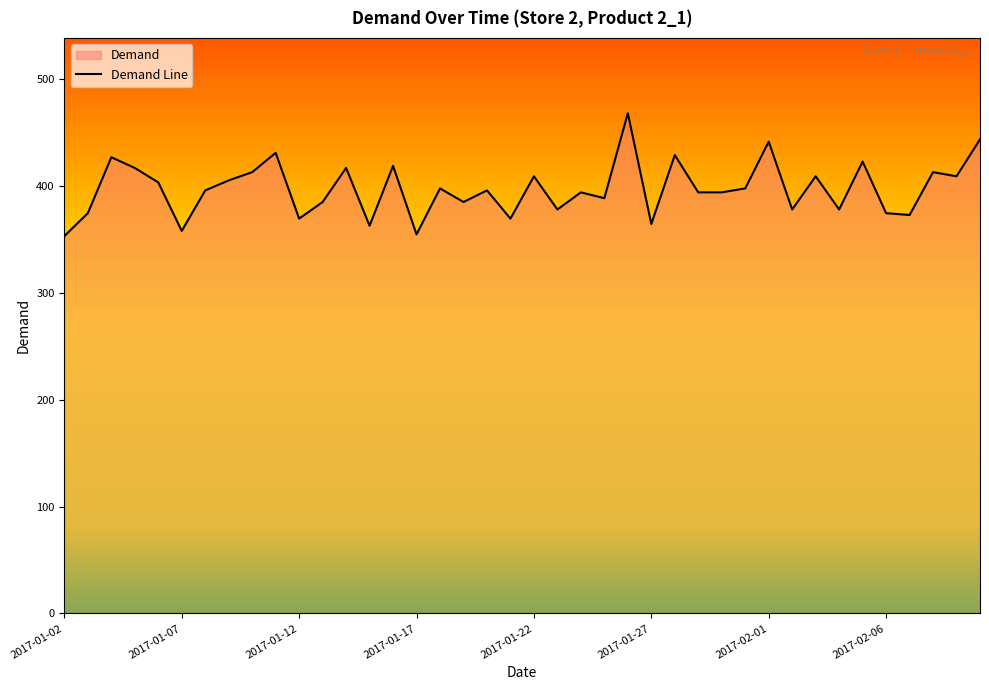

What is the greatest value displayed?

468.4